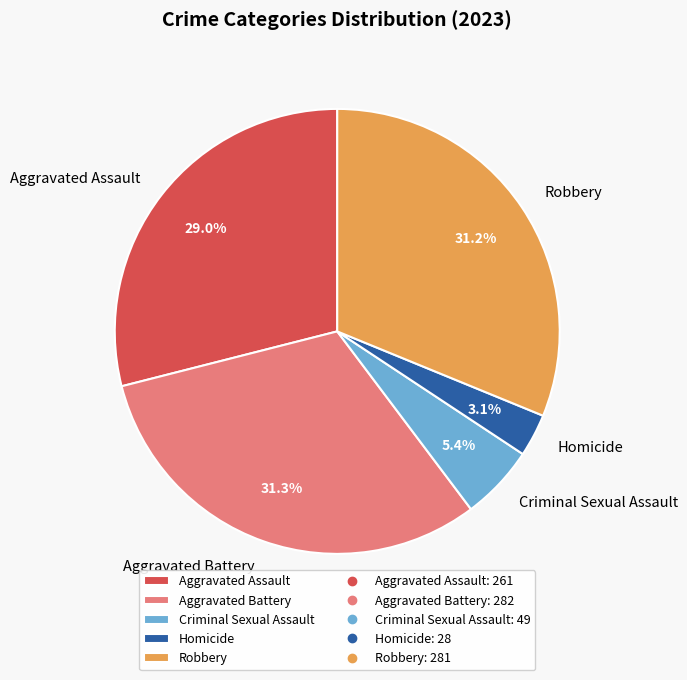

Which category has the smallest portion of the pie?

Homicide